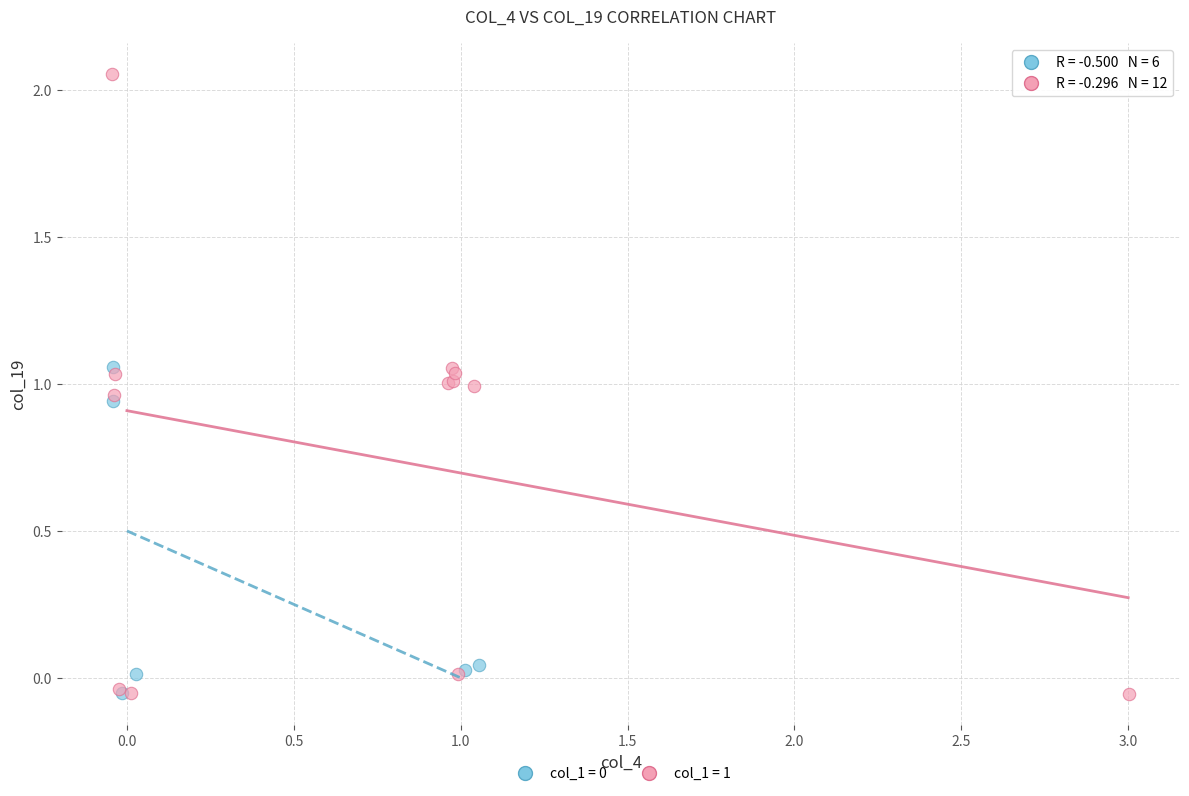

Which series reaches the maximum Y coordinate?

col_1 = 1